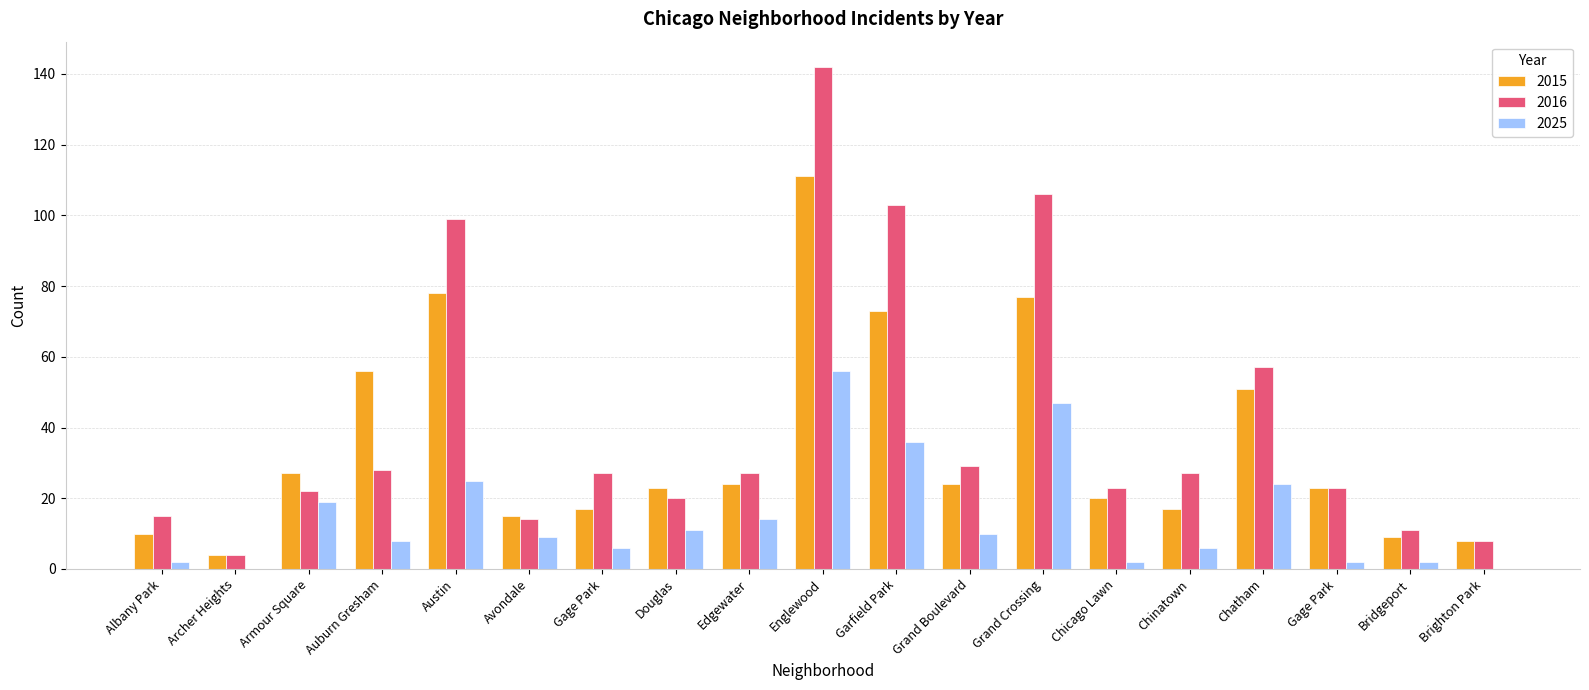

Which category has the lowest value in the 2015 series?

Archer Heights